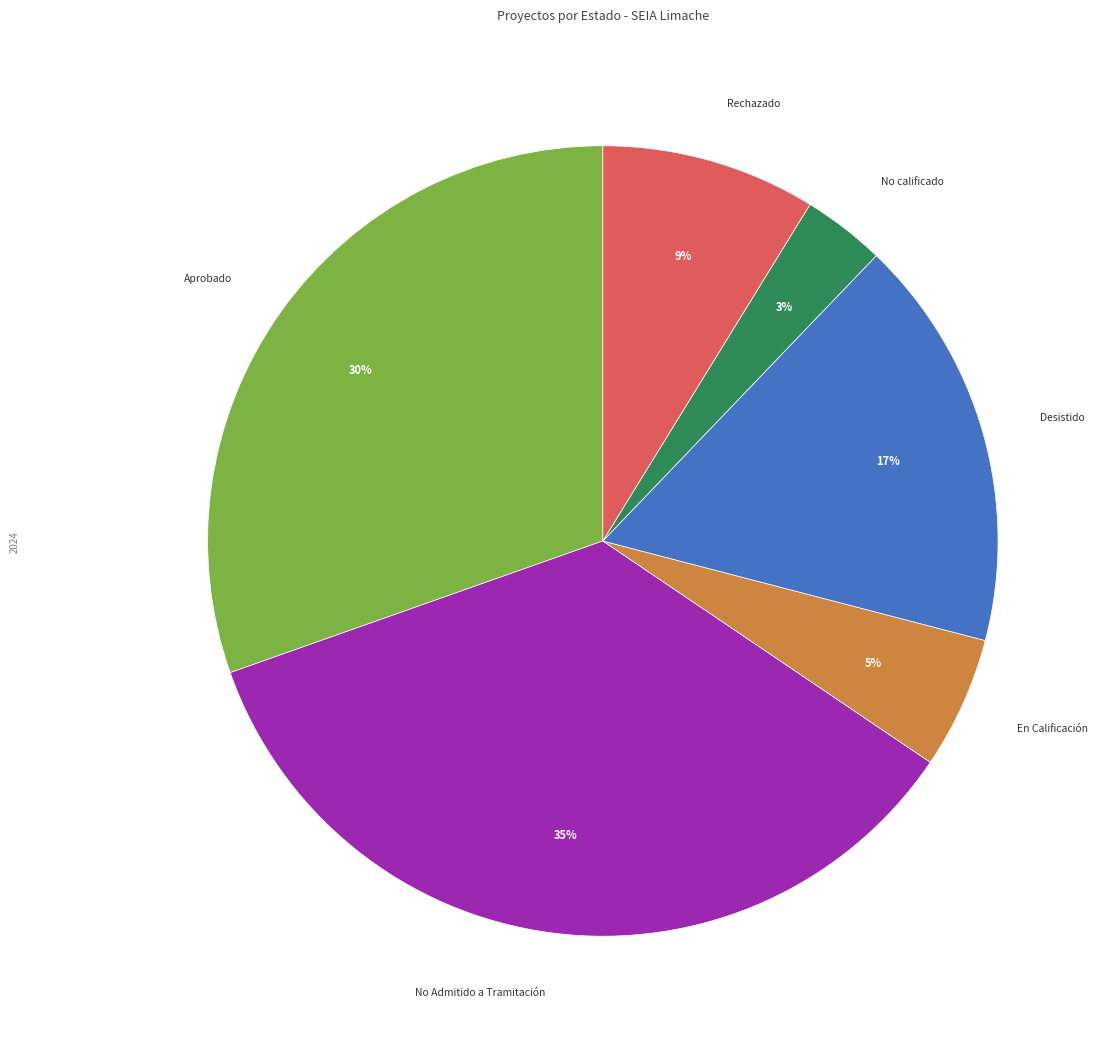

Does any single category account for the majority?

No